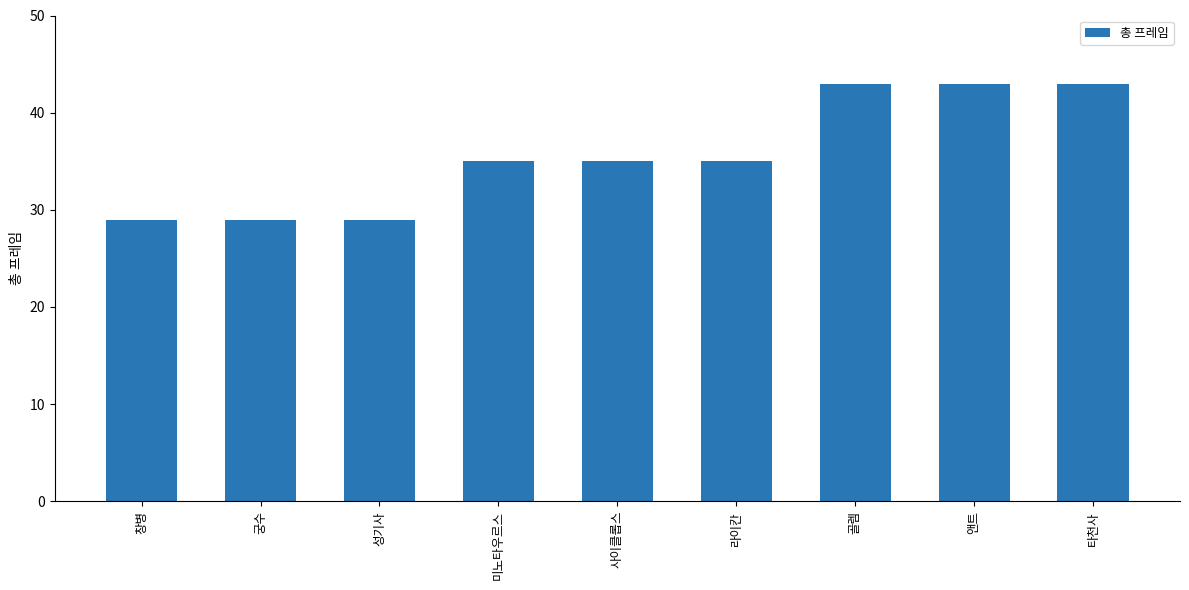

What is the approximate value at 미노타우르스, to the nearest 5?

35